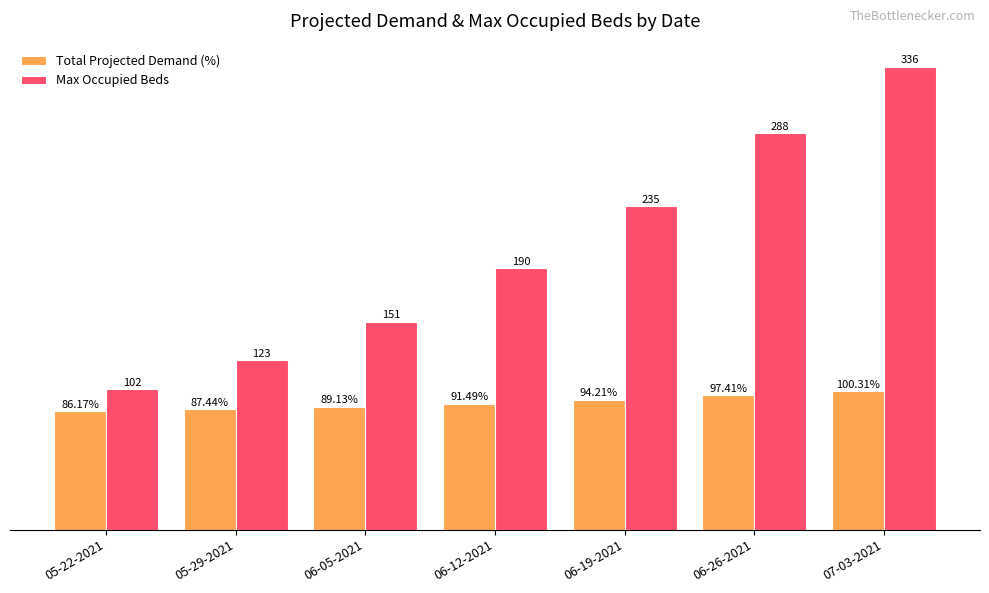

At 06-26-2021, list the series in order from largest to smallest.

Max Occupied Beds, Total Projected Demand (%)